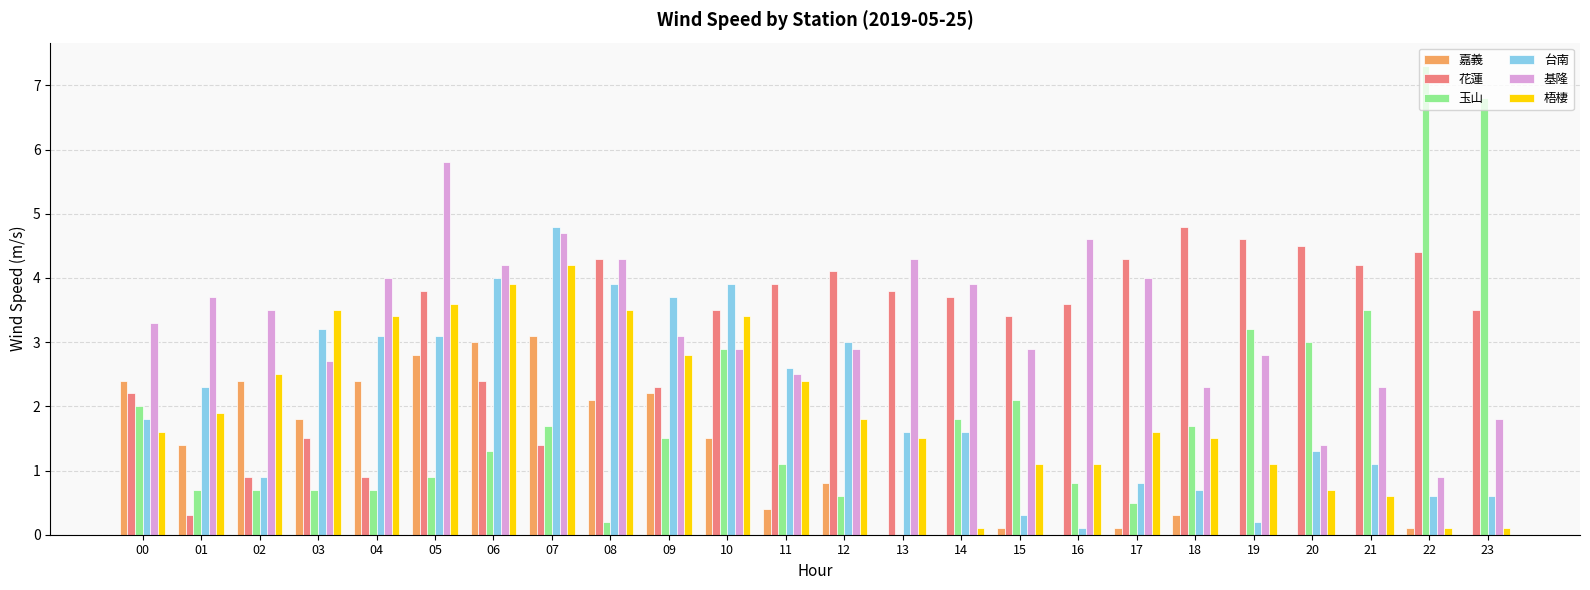

Reading left to right, transcribe all the data shown in this chart.

嘉義: 00=2.4	01=1.4	02=2.4	03=1.8	04=2.4	05=2.8	06=3.0	07=3.1	08=2.1	09=2.2	10=1.5	11=0.4	12=0.8	13=0.0	14=0.0	15=0.1	16=0.0	17=0.1	18=0.3	19=0.0	20=0.0	21=0.0	22=0.1	23=0.0
花蓮: 00=2.2	01=0.3	02=0.9	03=1.5	04=0.9	05=3.8	06=2.4	07=1.4	08=4.3	09=2.3	10=3.5	11=3.9	12=4.1	13=3.8	14=3.7	15=3.4	16=3.6	17=4.3	18=4.8	19=4.6	20=4.5	21=4.2	22=4.4	23=3.5
玉山: 00=2.0	01=0.7	02=0.7	03=0.7	04=0.7	05=0.9	06=1.3	07=1.7	08=0.2	09=1.5	10=2.9	11=1.1	12=0.6	13=0.0	14=1.8	15=2.1	16=0.8	17=0.5	18=1.7	19=3.2	20=3.0	21=3.5	22=7.3	23=6.8
台南: 00=1.8	01=2.3	02=0.9	03=3.2	04=3.1	05=3.1	06=4.0	07=4.8	08=3.9	09=3.7	10=3.9	11=2.6	12=3.0	13=1.6	14=1.6	15=0.3	16=0.1	17=0.8	18=0.7	19=0.2	20=1.3	21=1.1	22=0.6	23=0.6
基隆: 00=3.3	01=3.7	02=3.5	03=2.7	04=4.0	05=5.8	06=4.2	07=4.7	08=4.3	09=3.1	10=2.9	11=2.5	12=2.9	13=4.3	14=3.9	15=2.9	16=4.6	17=4.0	18=2.3	19=2.8	20=1.4	21=2.3	22=0.9	23=1.8
梧棲: 00=1.6	01=1.9	02=2.5	03=3.5	04=3.4	05=3.6	06=3.9	07=4.2	08=3.5	09=2.8	10=3.4	11=2.4	12=1.8	13=1.5	14=0.1	15=1.1	16=1.1	17=1.6	18=1.5	19=1.1	20=0.7	21=0.6	22=0.1	23=0.1